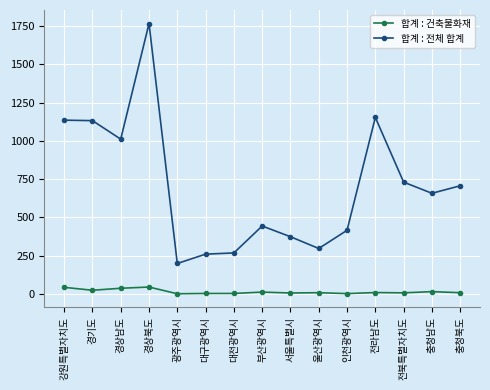

What is the sum of all 합계 : 건축물화재 values?

208